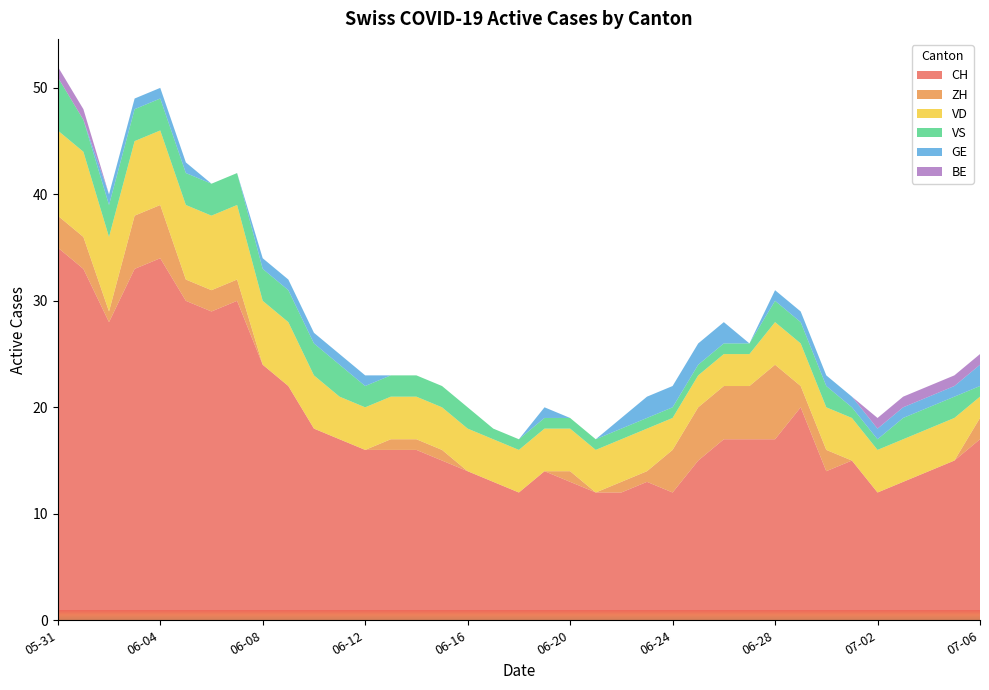

Reading left to right, list all the values displayed in this chart.

CH: 35	33	28	33	34	30	29	30	24	22	18	17	16	16	16	15	14	13	12	14	13	12	12	13	12	15	17	17	17	20	14	15	12	13	14	15	17
ZH: 3	3	1	5	5	2	2	2	0	0	0	0	0	1	1	1	0	0	0	0	1	0	1	1	4	5	5	5	7	2	2	0	0	0	0	0	2
VD: 8	8	7	7	7	7	7	7	6	6	5	4	4	4	4	4	4	4	4	4	4	4	4	4	3	3	3	3	4	4	4	4	4	4	4	4	2
VS: 5	3	3	3	3	3	3	3	3	3	3	3	2	2	2	2	2	1	1	1	1	1	1	1	1	1	1	1	2	2	2	1	1	2	2	2	1
GE: 0	0	1	1	1	1	0	0	1	1	1	1	1	0	0	0	0	0	0	1	0	0	1	2	2	2	2	0	1	1	1	1	1	1	1	1	2
BE: 1	1	0	0	0	0	0	0	0	0	0	0	0	0	0	0	0	0	0	0	0	0	0	0	0	0	0	0	0	0	0	0	1	1	1	1	1